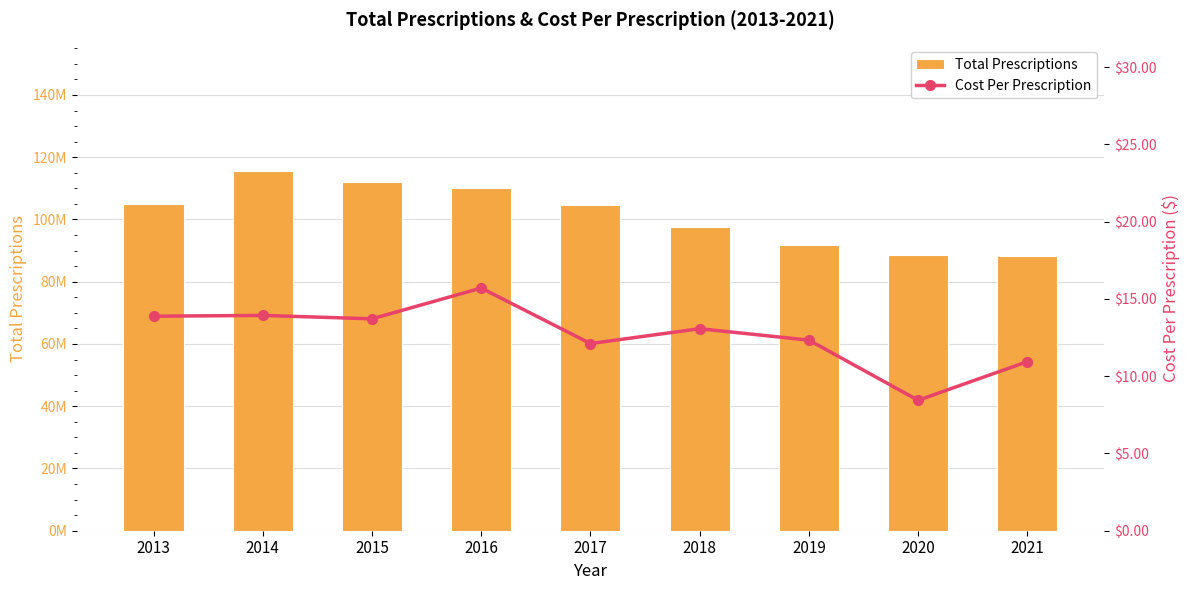

How many groups of bars are there?

9